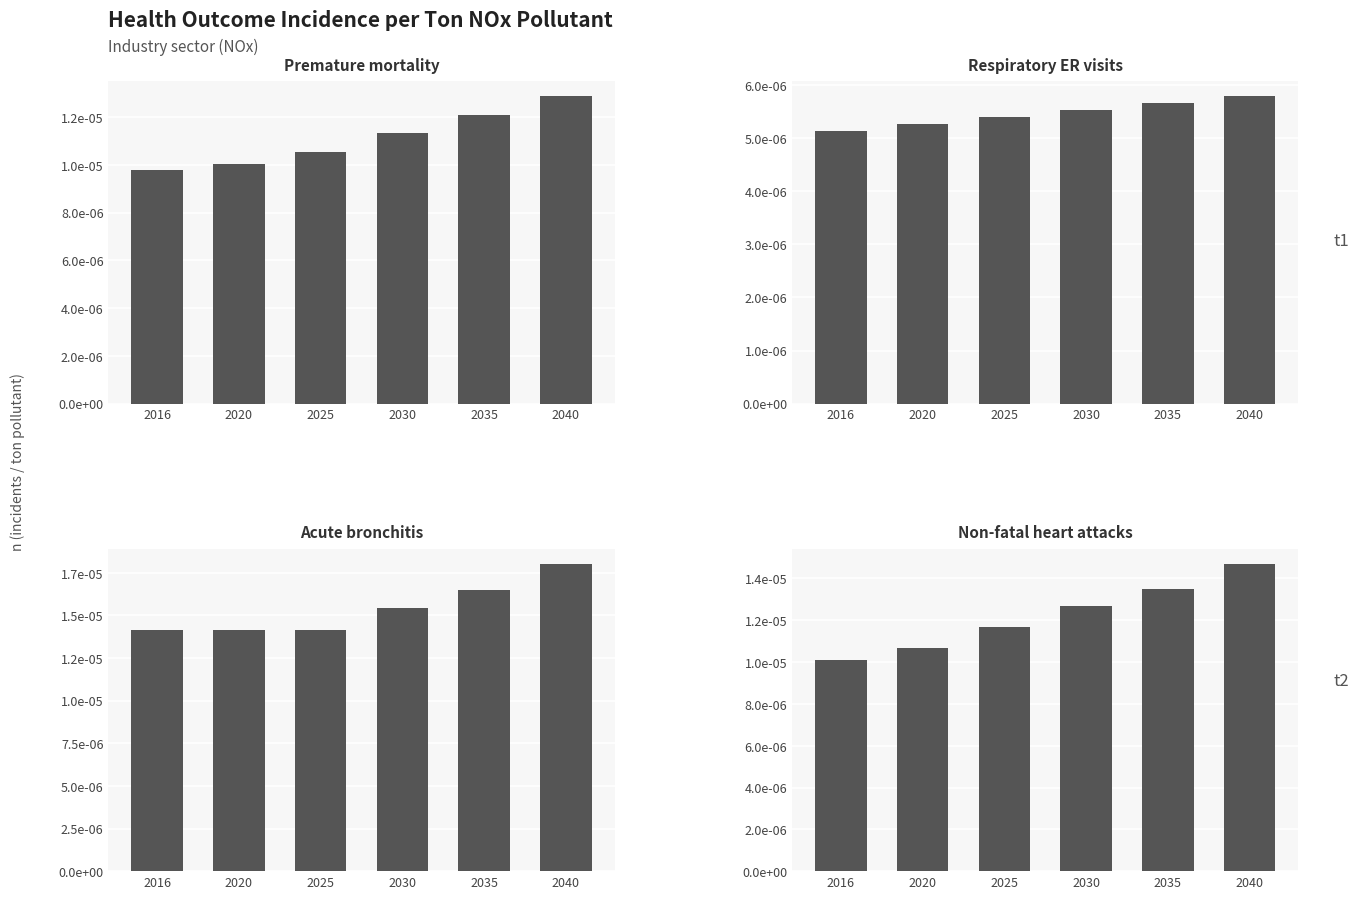

How many distinct data groups are displayed?

4